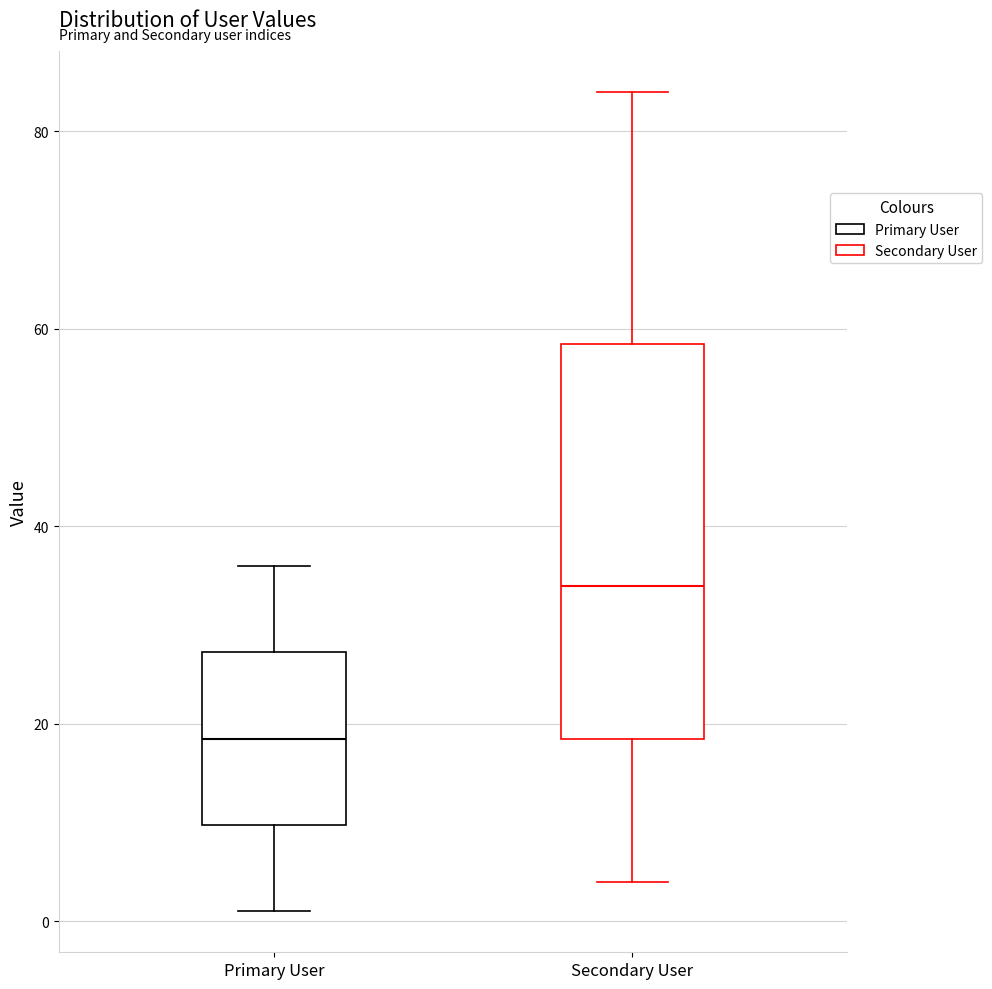

Reading left to right, transcribe this box plot: for each box, give where its median line is, the range the box spans, and where its two whiskers end, as read against the y-axis. The values are not printed on the chart, so give them approximately, as read against the axis.

Primary User: median 18, box 10 to 28, whiskers 2 to 36
Secondary User: median 34, box 18 to 58, whiskers 4 to 84